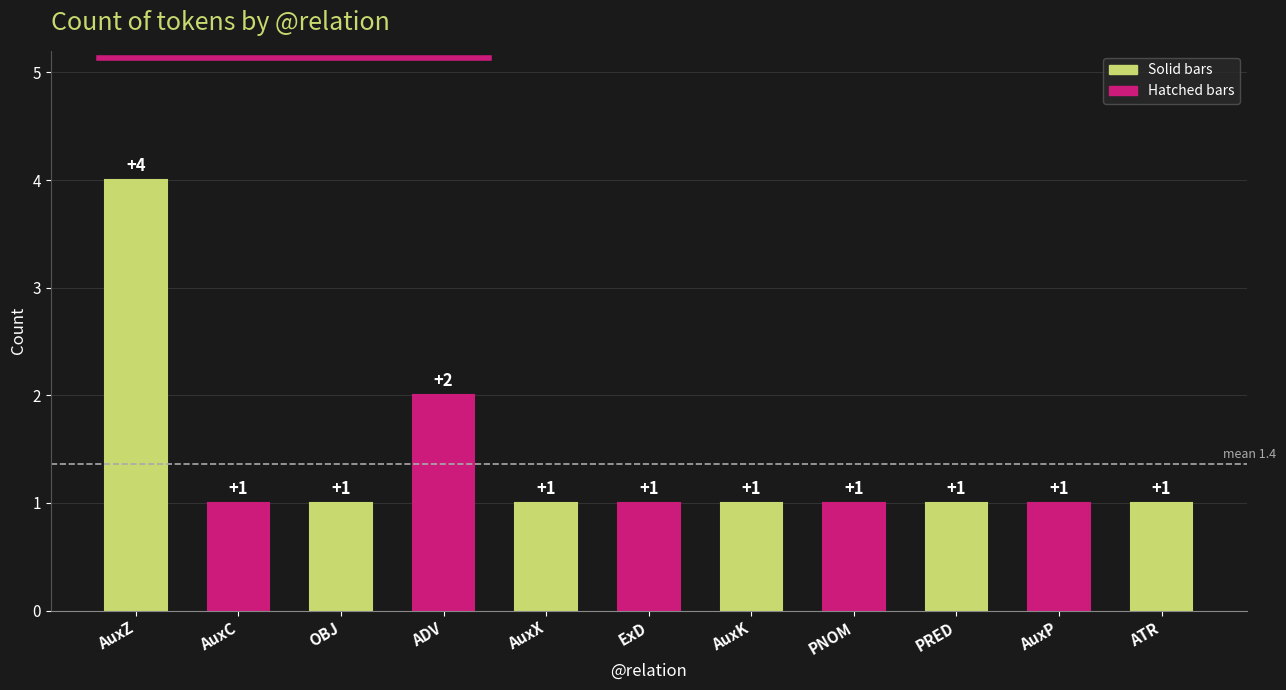

What is the smallest value displayed?

1